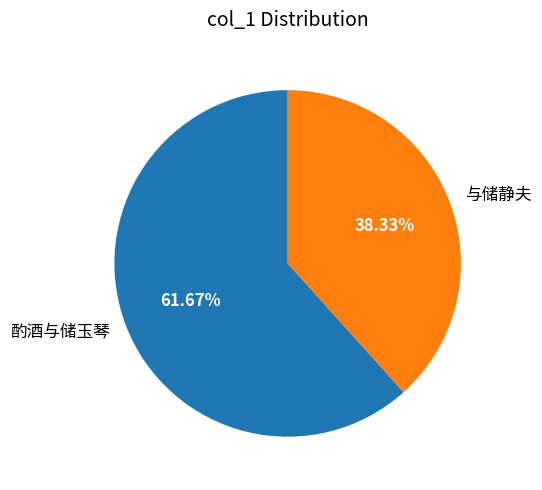

Combined, do 与储静夫 and 酌酒与储玉琴 account for over 50%?

Yes